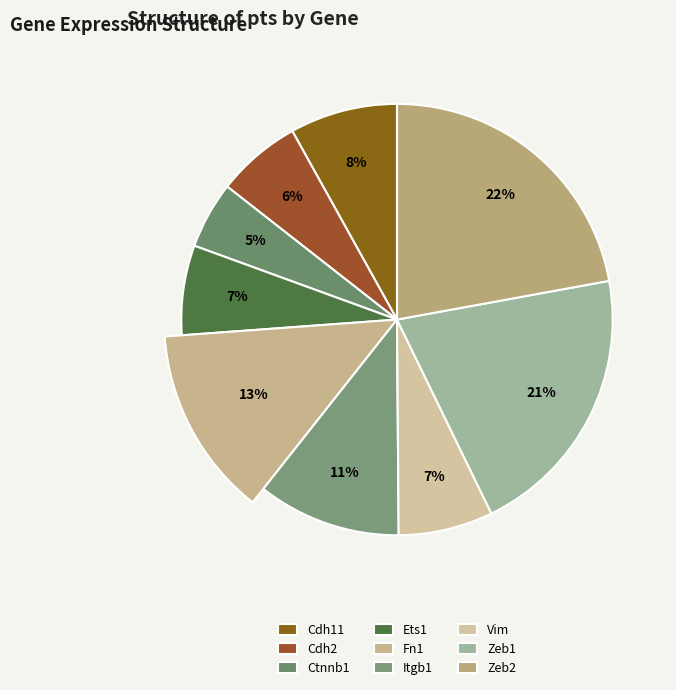

How many slices are in this pie chart?

9